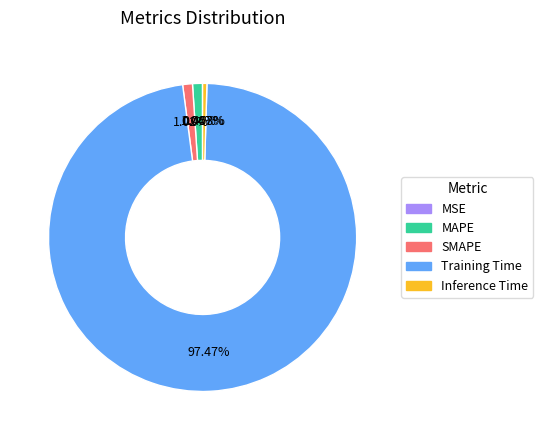

Is the sum of MAPE and Inference Time greater than half?

No